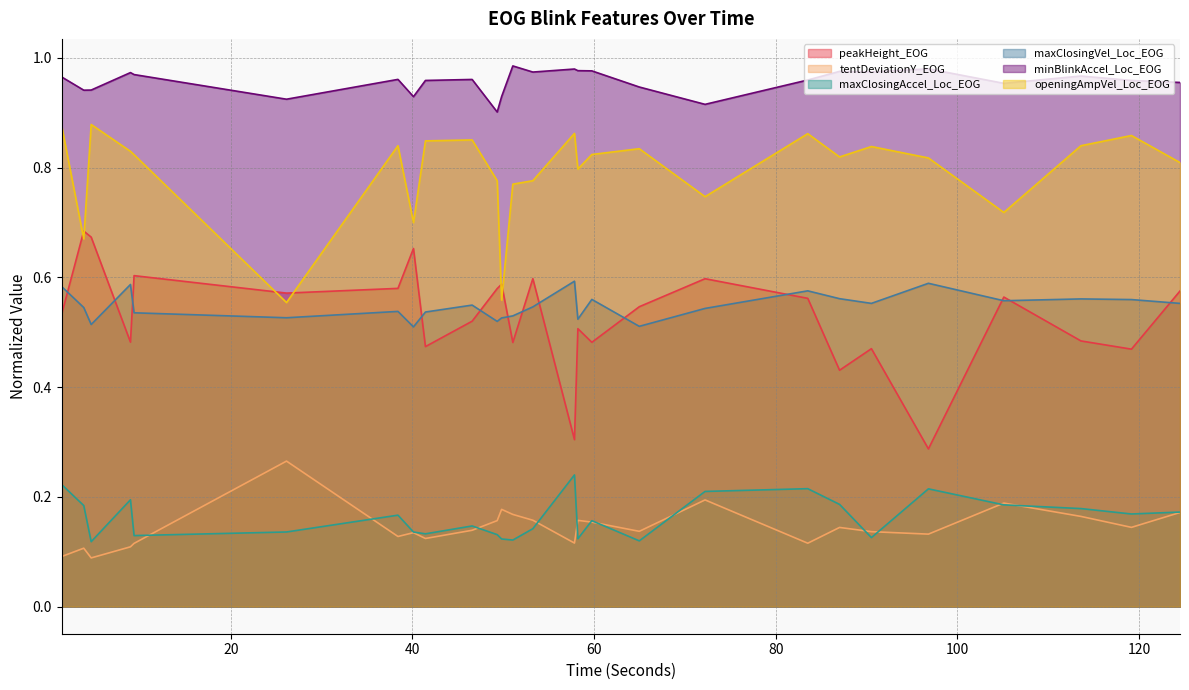

At which category does minBlinkAccel_Loc_EOG reach its first local peak?

8.957